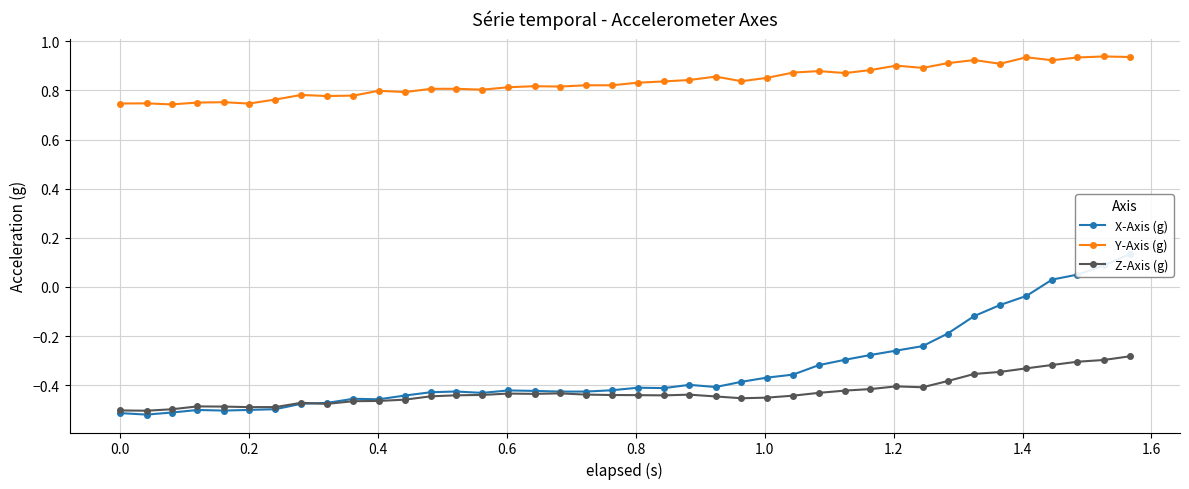

At how many categories does at least one series exceed 0?

40